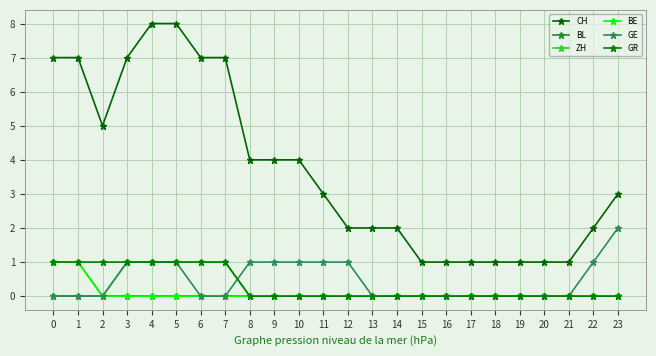

What is the spread (max minus min) of values at 10?

4